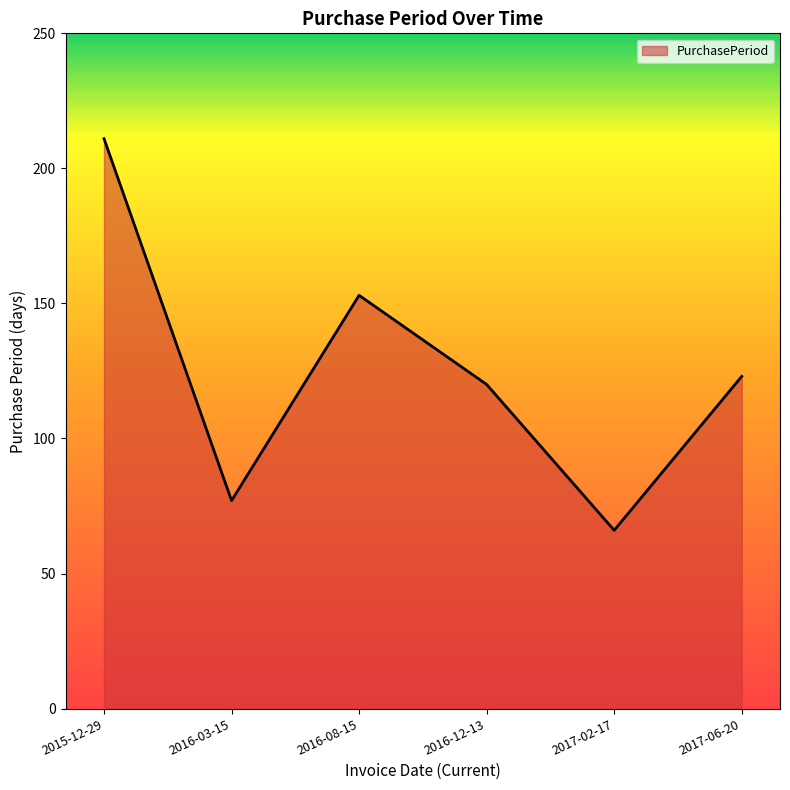

What is the maximum value shown in the chart?

211